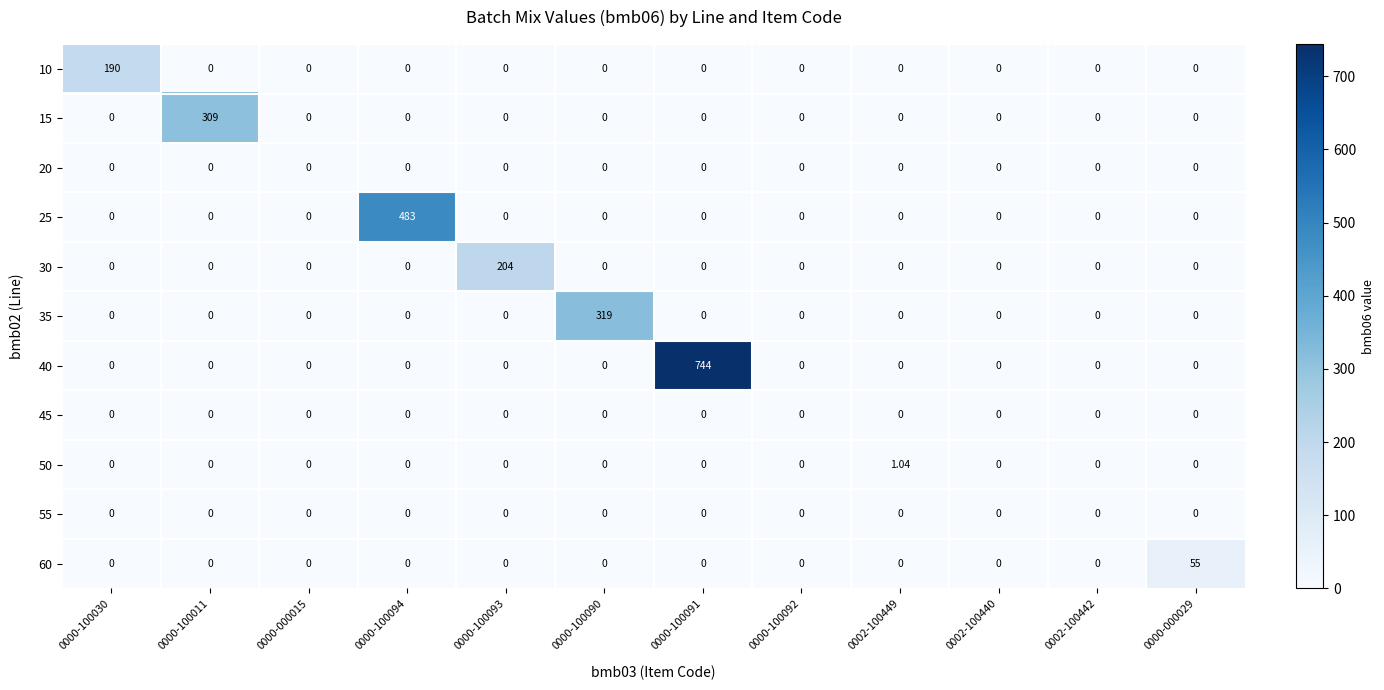

Rank the series by their maximum value, from lowest to highest.

20, 45, 55, 50, 60, 10, 30, 15, 35, 25, 40